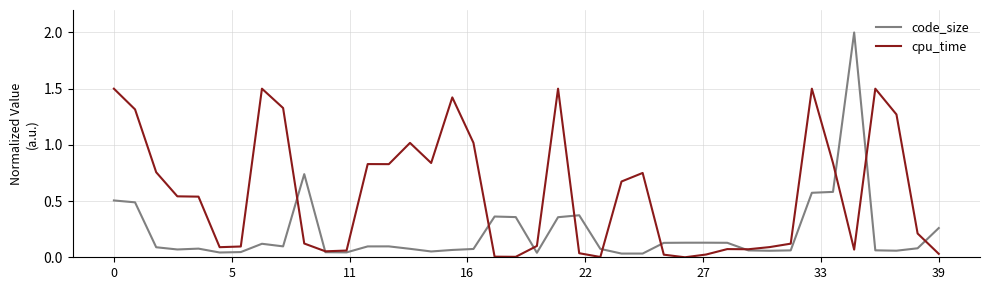

Which series has the largest total across all categories?

cpu_time